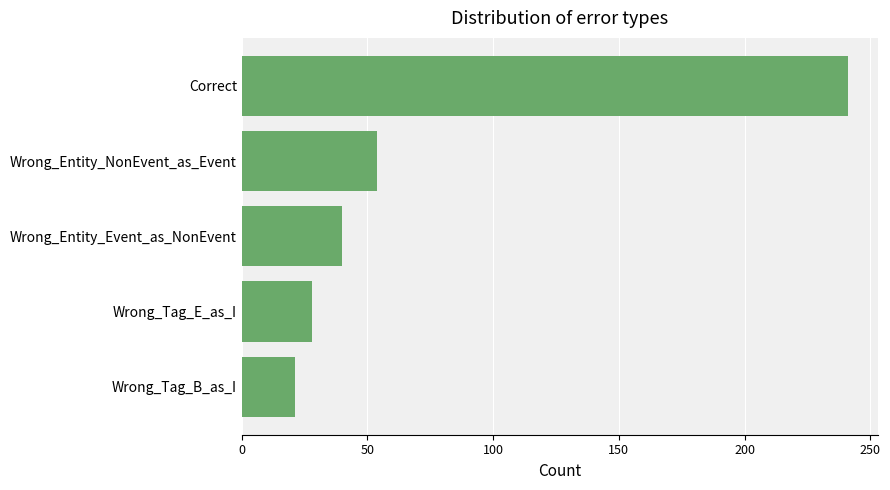

Reading top to bottom, what are all the values shown in this chart?

Correct=241	Wrong_Entity_NonEvent_as_Event=54	Wrong_Entity_Event_as_NonEvent=40	Wrong_Tag_E_as_I=28	Wrong_Tag_B_as_I=21